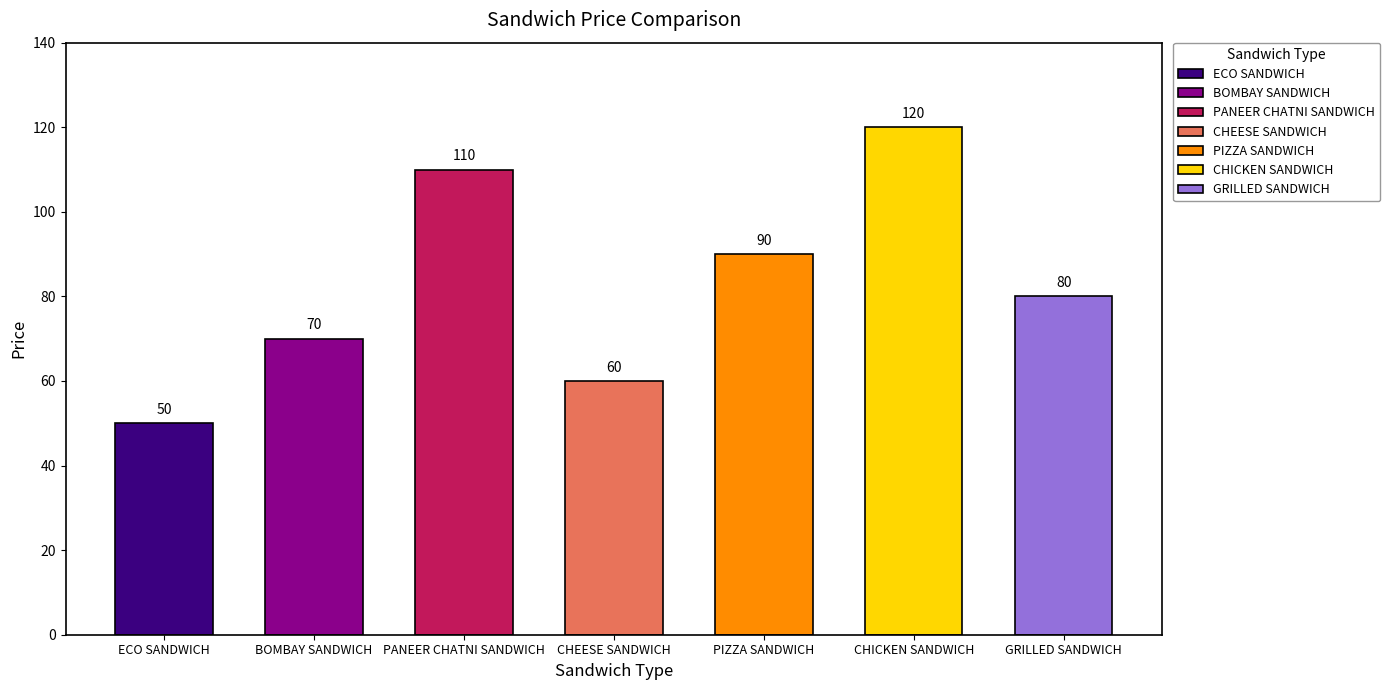

Where does the data first go above 80?

PANEER CHATNI SANDWICH